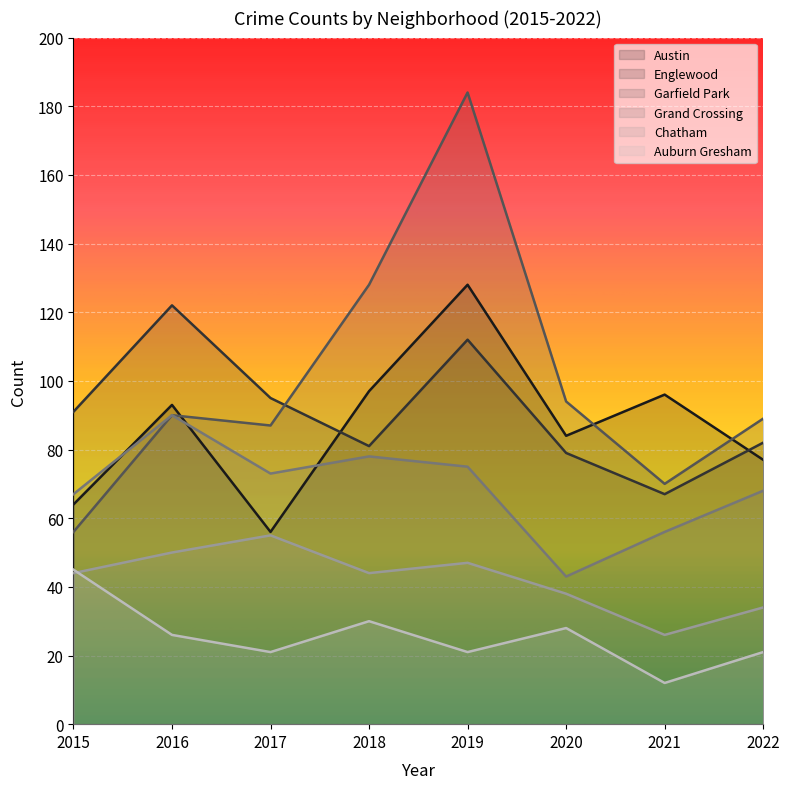

True or false: Grand Crossing and Auburn Gresham cross at least once.

False